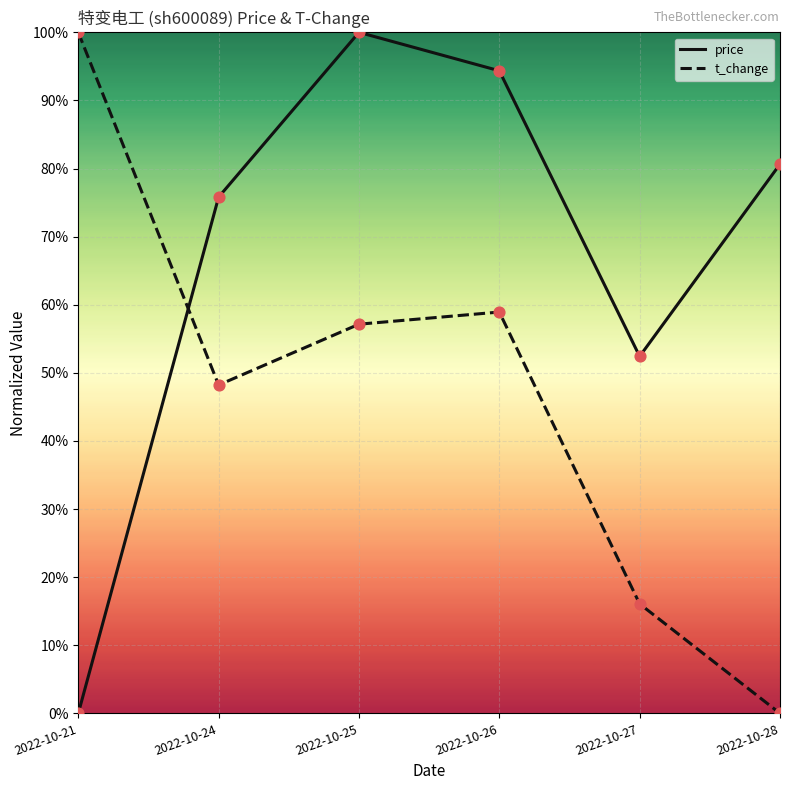

What is the total value across all series at 2022-10-26?

1.5